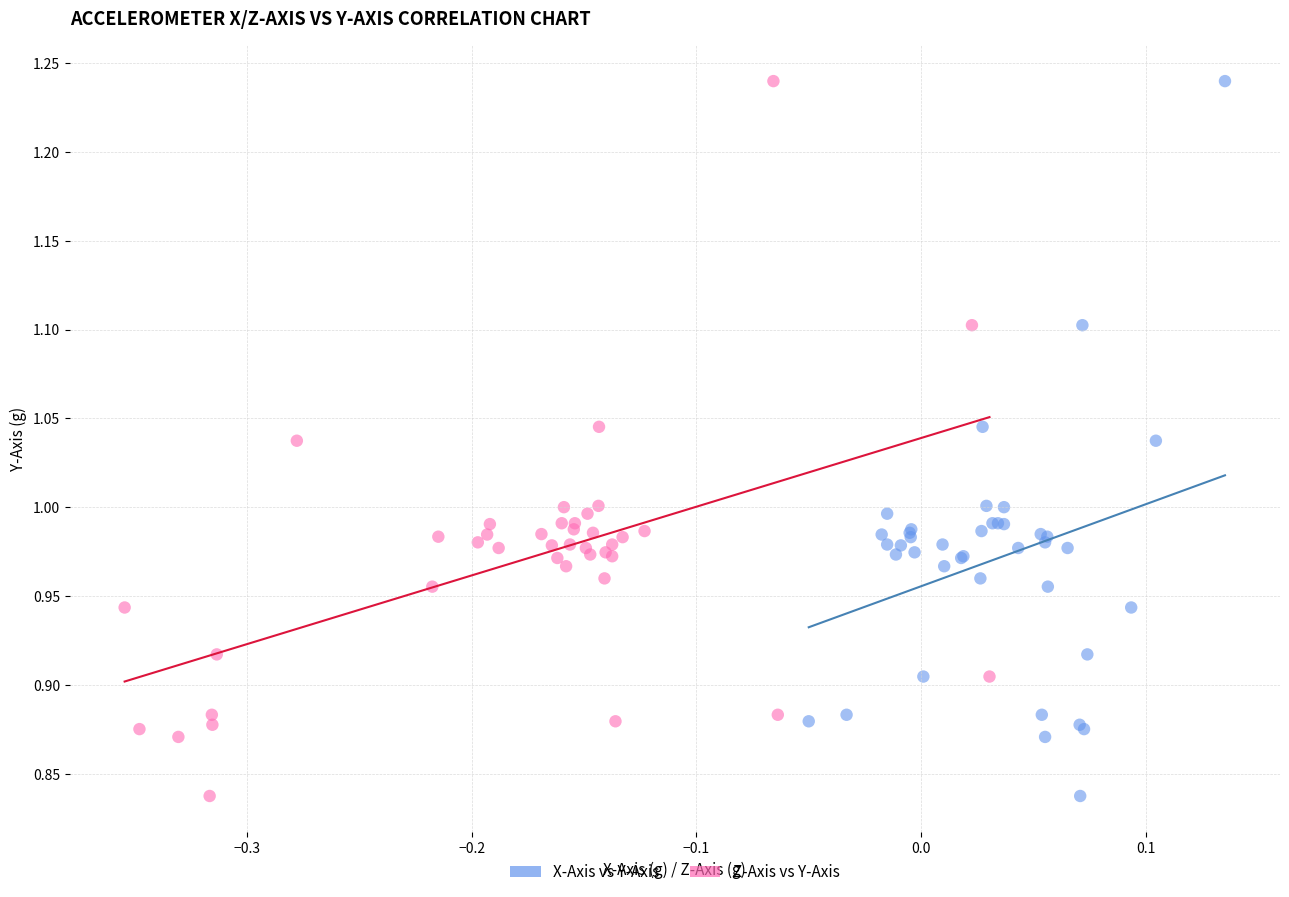

What are all the series names shown in the legend?

X-Axis vs Y-Axis, Z-Axis vs Y-Axis